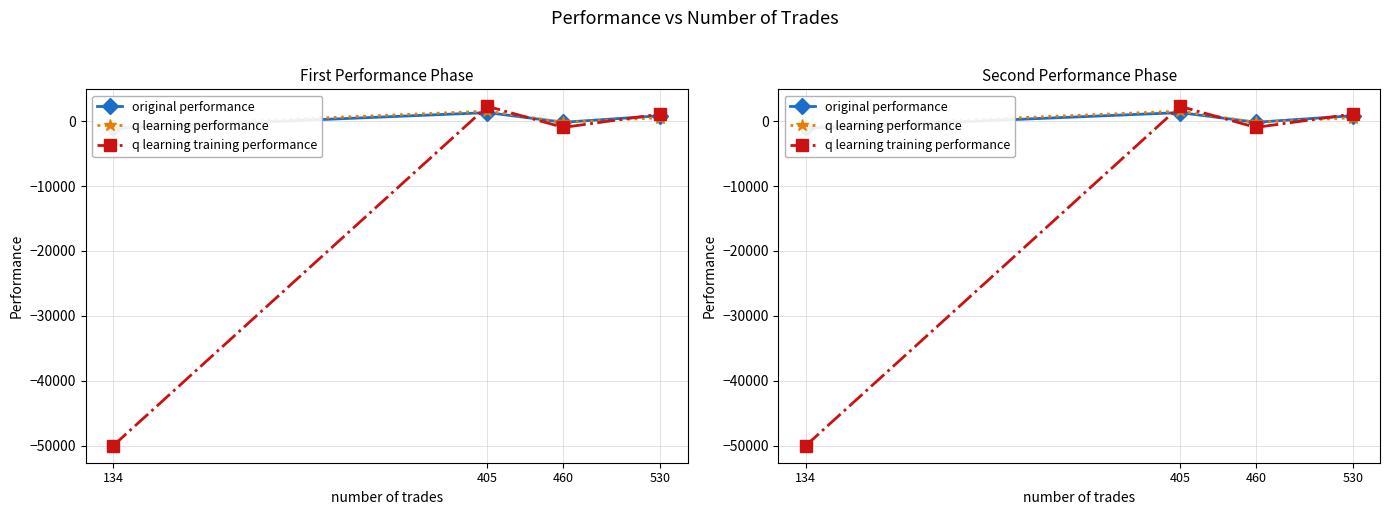

At 134, list the series in order from smallest to largest.

q learning training performance, original performance, q learning performance